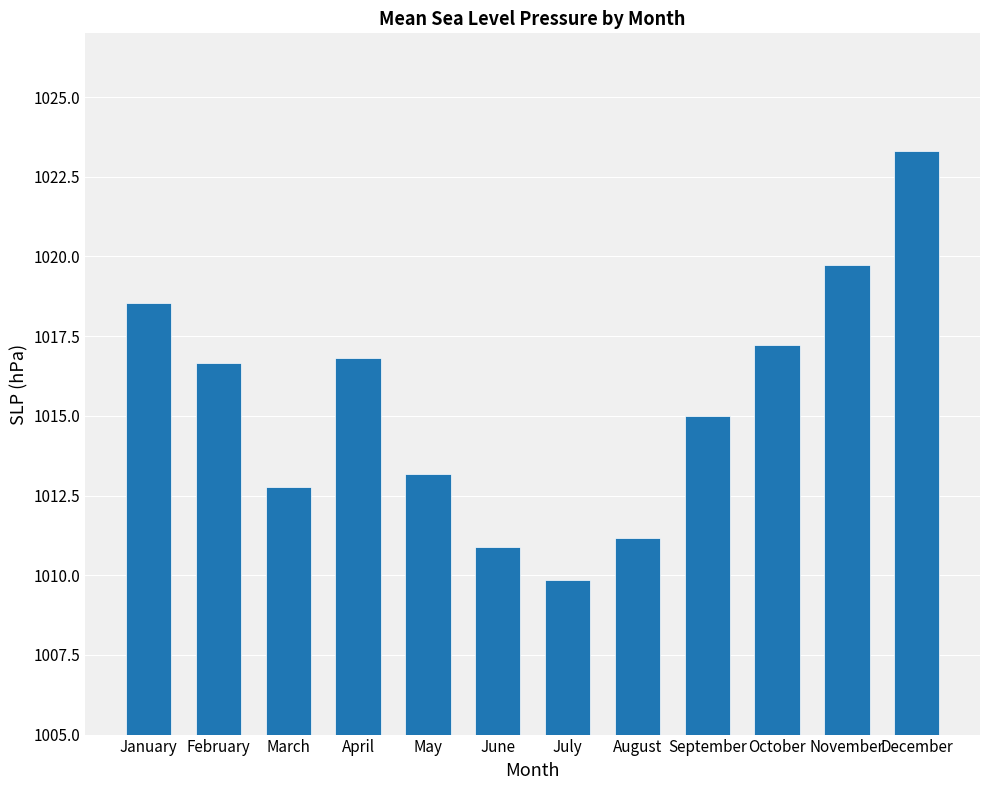

What is the smallest value displayed?

1009.8